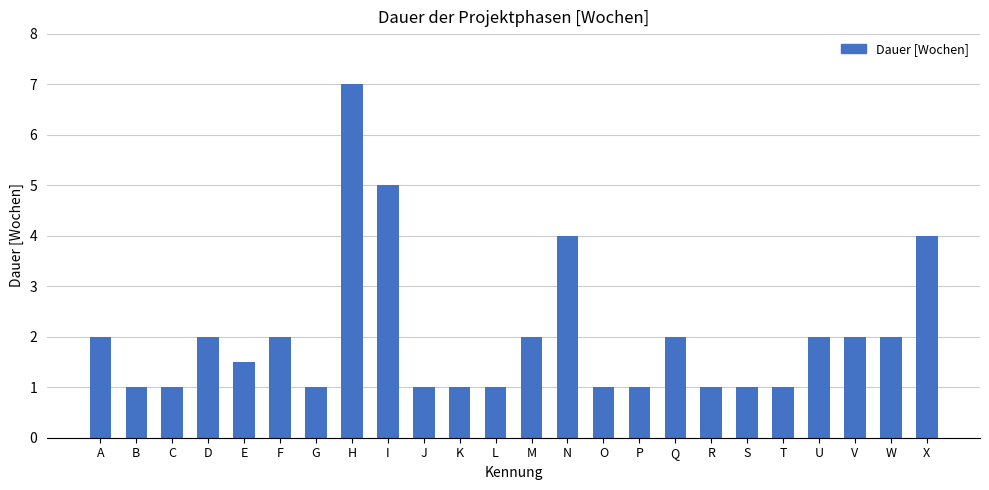

Does the chart contain any negative values?

No